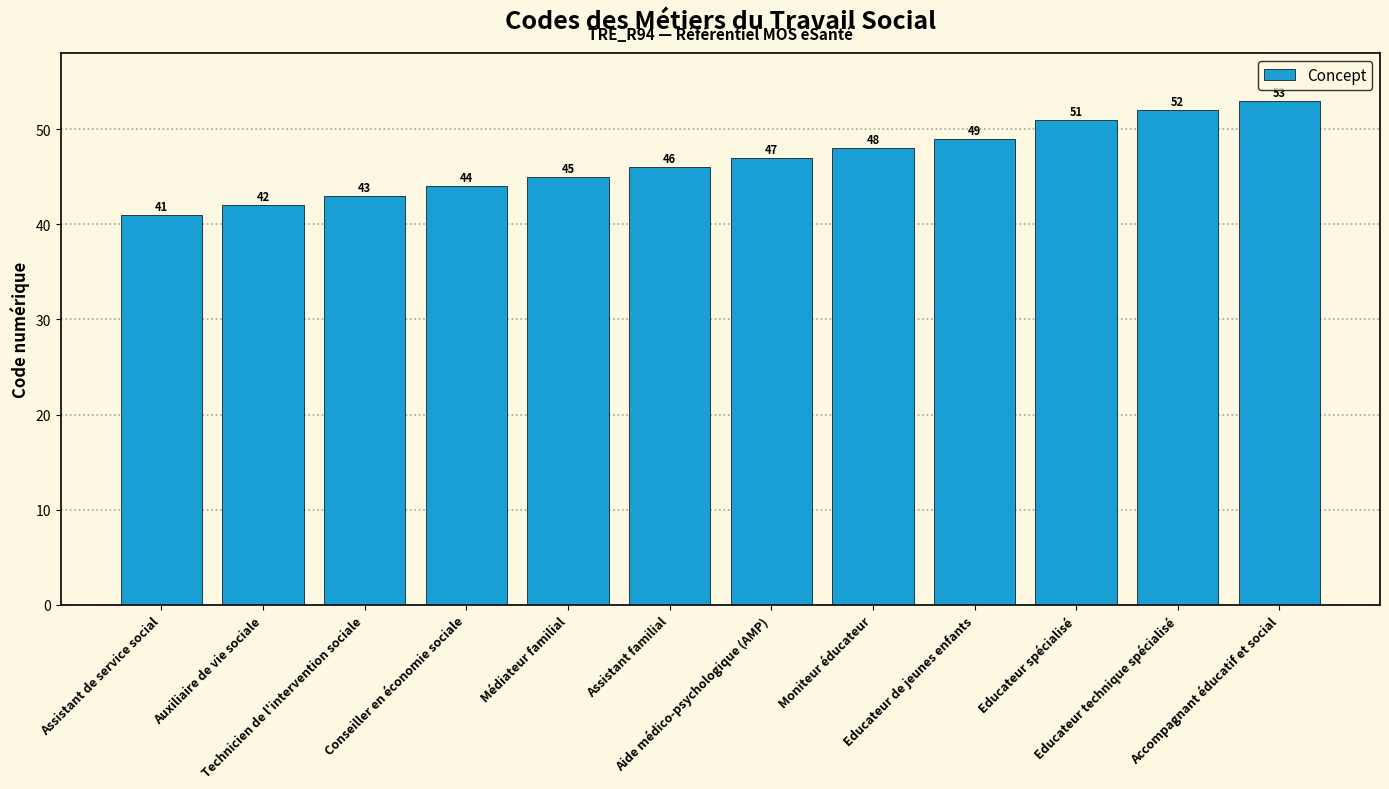

What is the value of the 1st bar from the left?

41